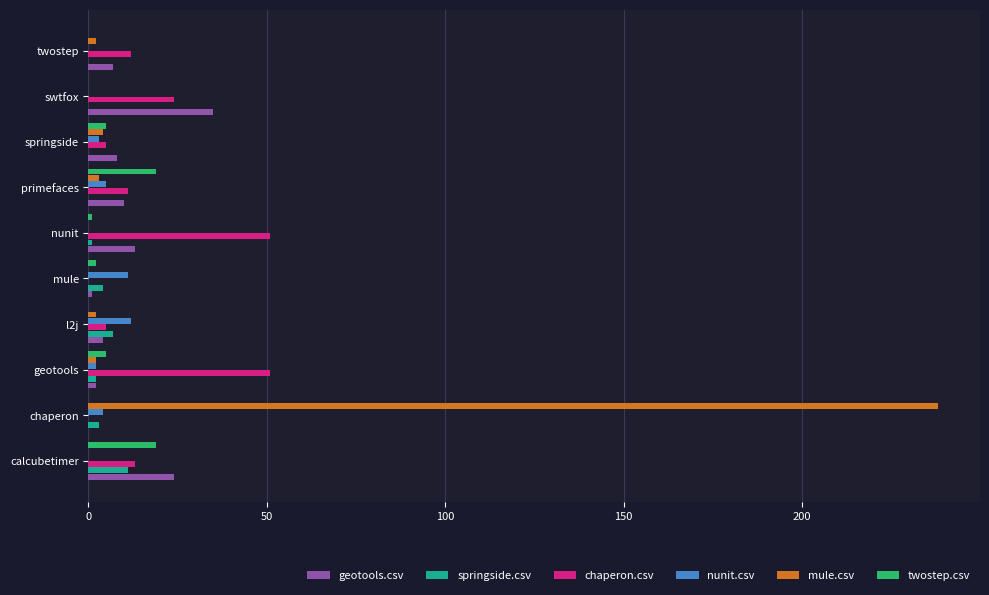

Is the value of nunit.csv at nunit greater than the value of twostep.csv at springside?

No